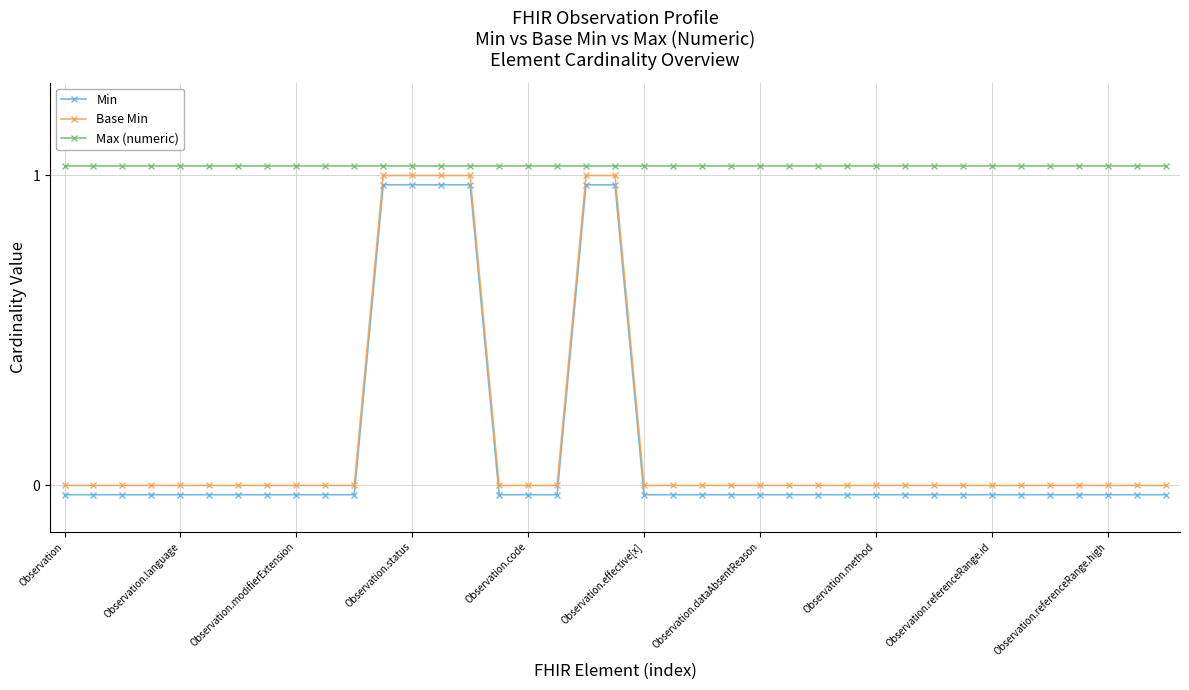

True or false: Min and Max (numeric) intersect in this chart.

False